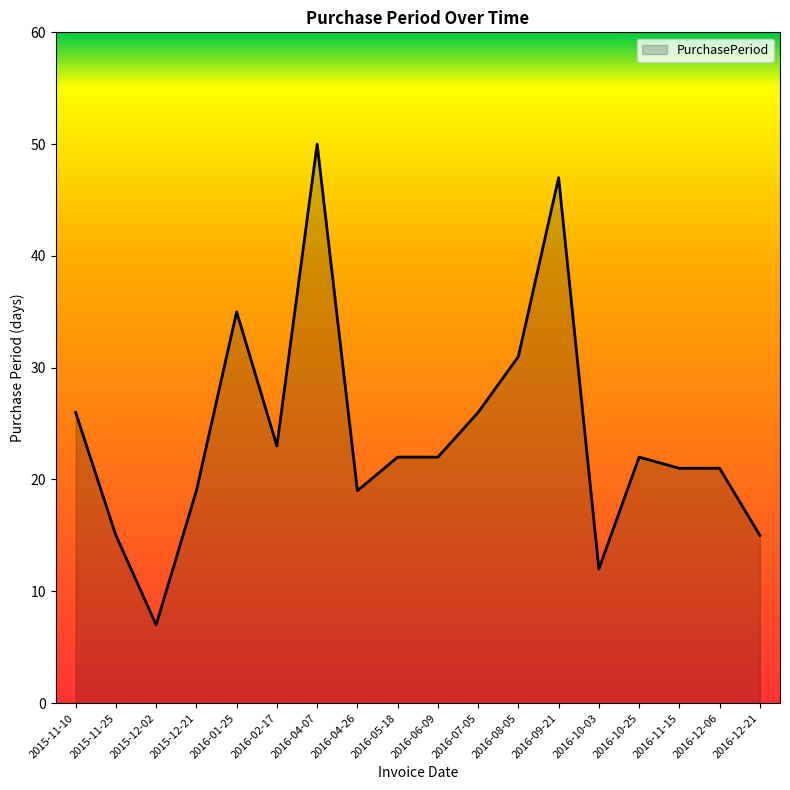

What is the difference between the second highest and minimum values?

40